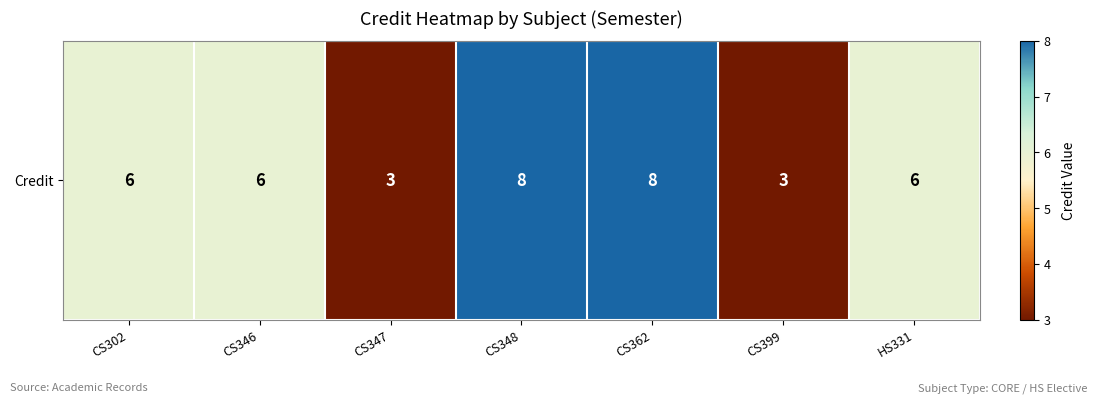

Which has a higher value, CS347 or CS362?

CS362